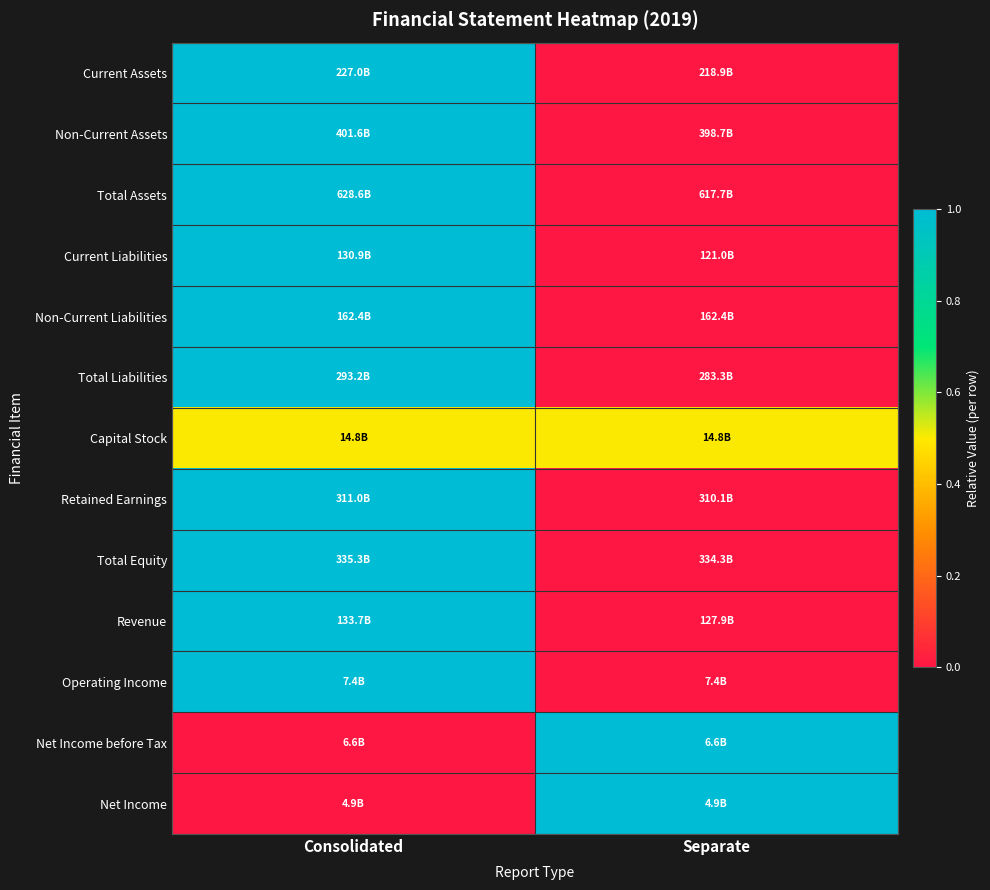

How many distinct data groups are displayed?

13